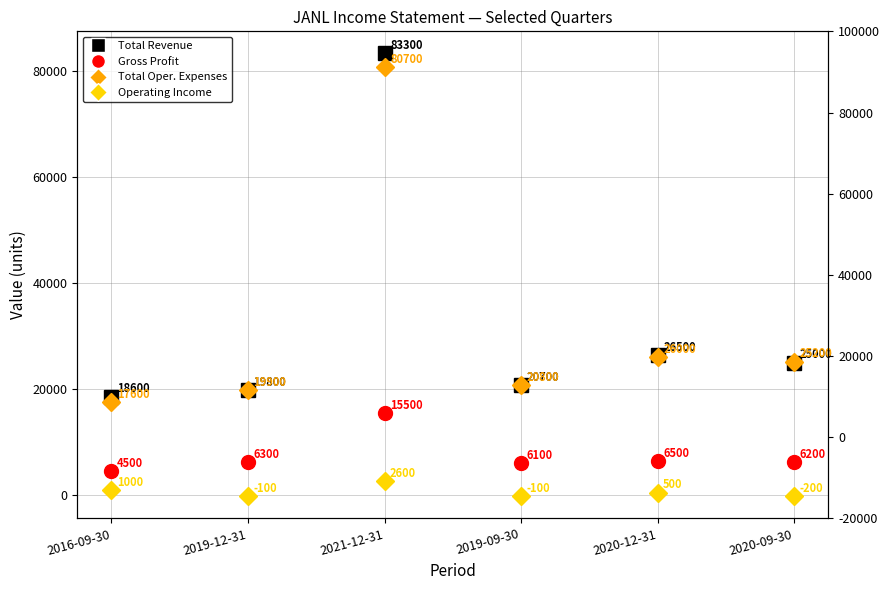

What is the total value across all series at 2020-09-30?

56200